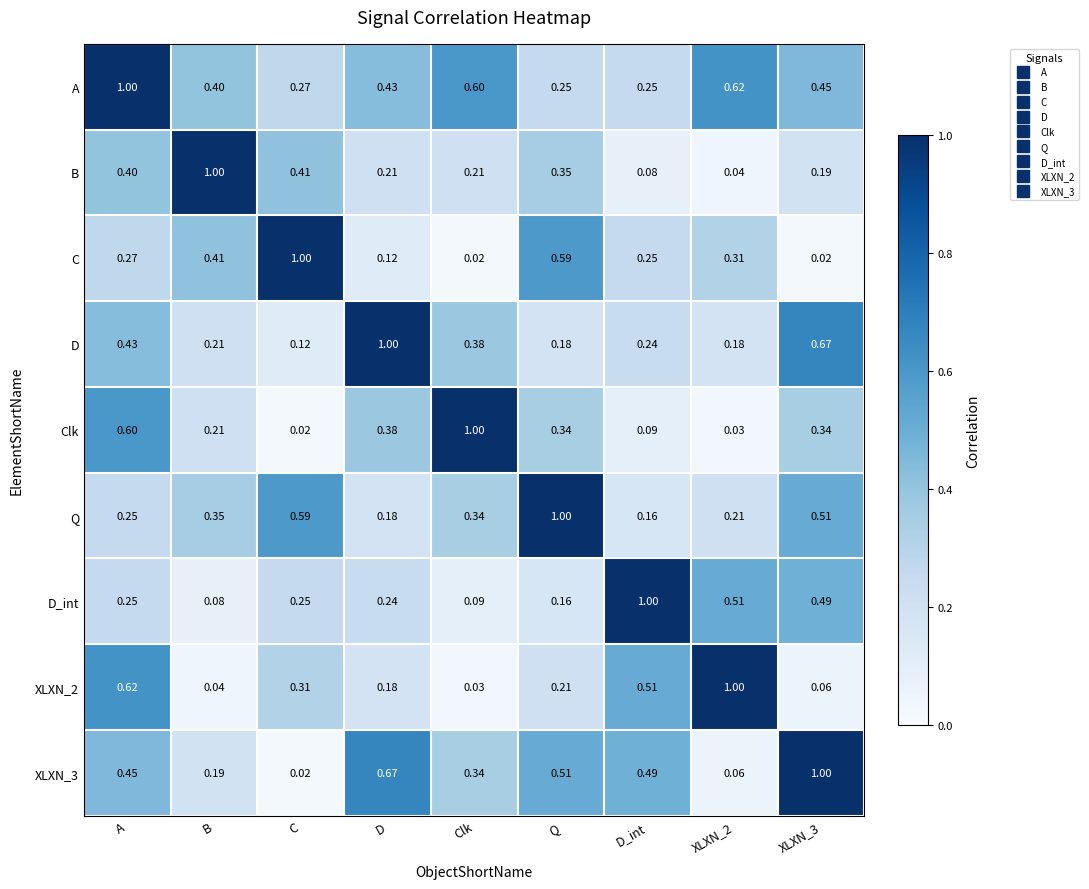

At which category is the sum across all series the highest?

A